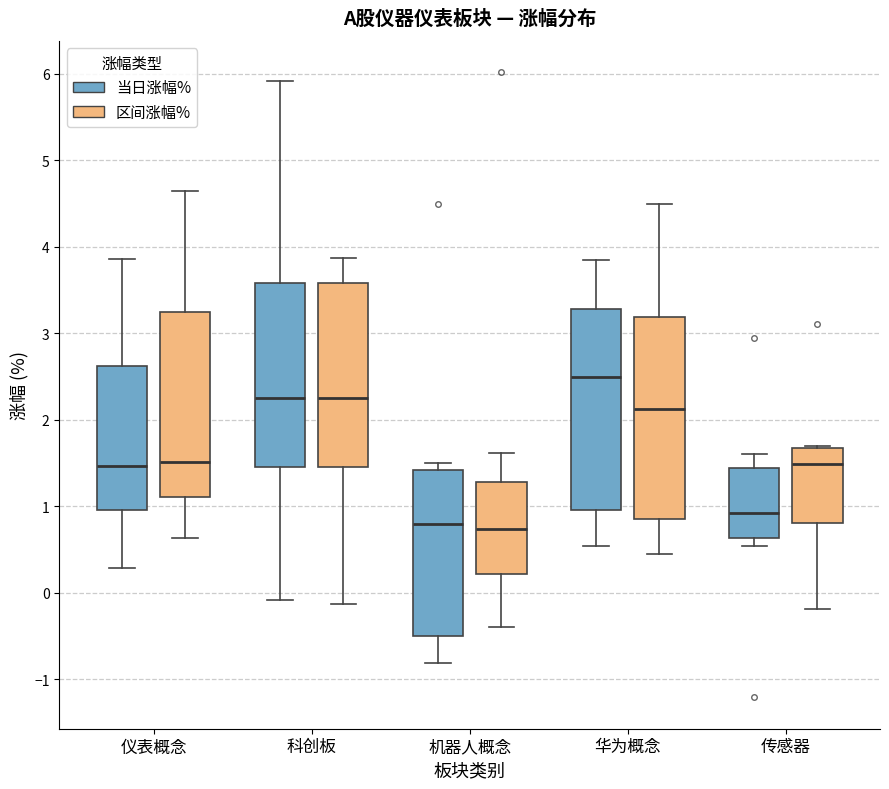

Where does the median line of the box for 传感器 (区间涨幅%) sit on the y-axis? The values are not printed on the chart, so give them approximately, as read against the axis.

1.5